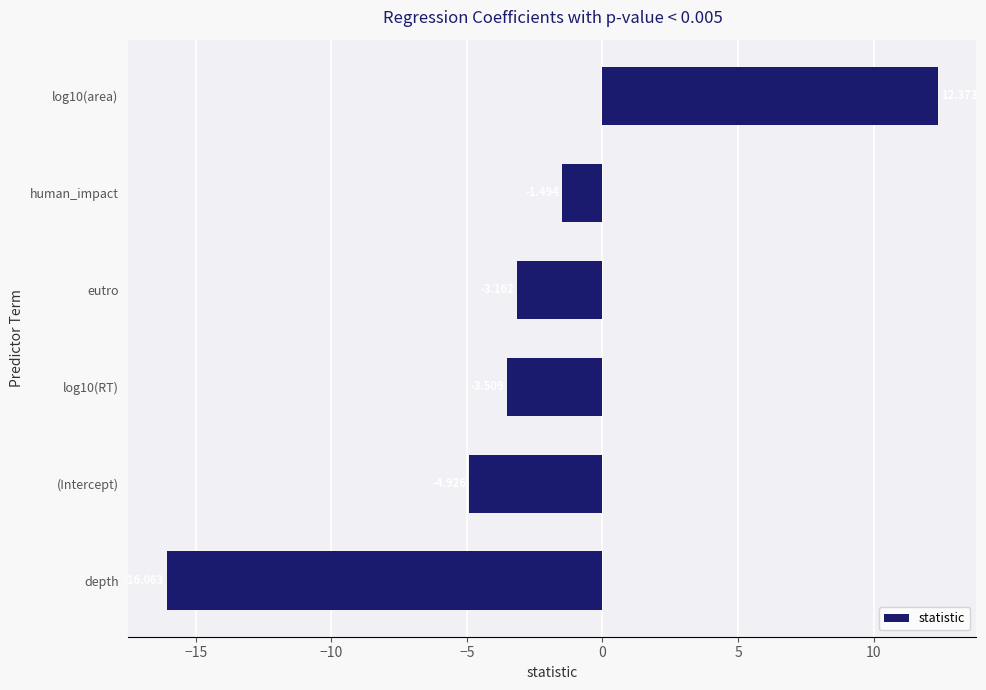

Are the bars horizontal?

Yes